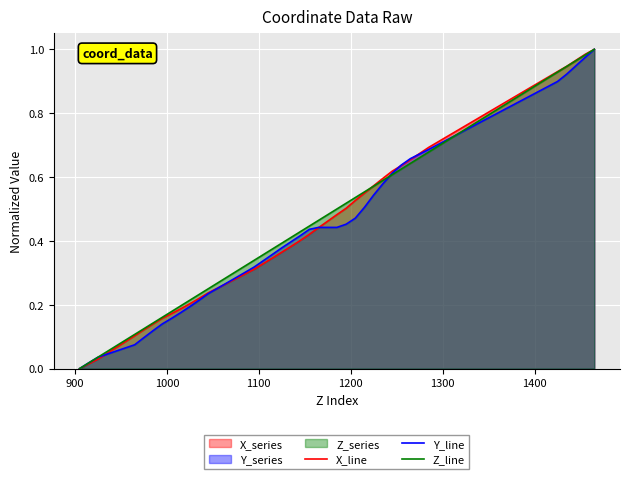

How many lines are shown in the chart?

3